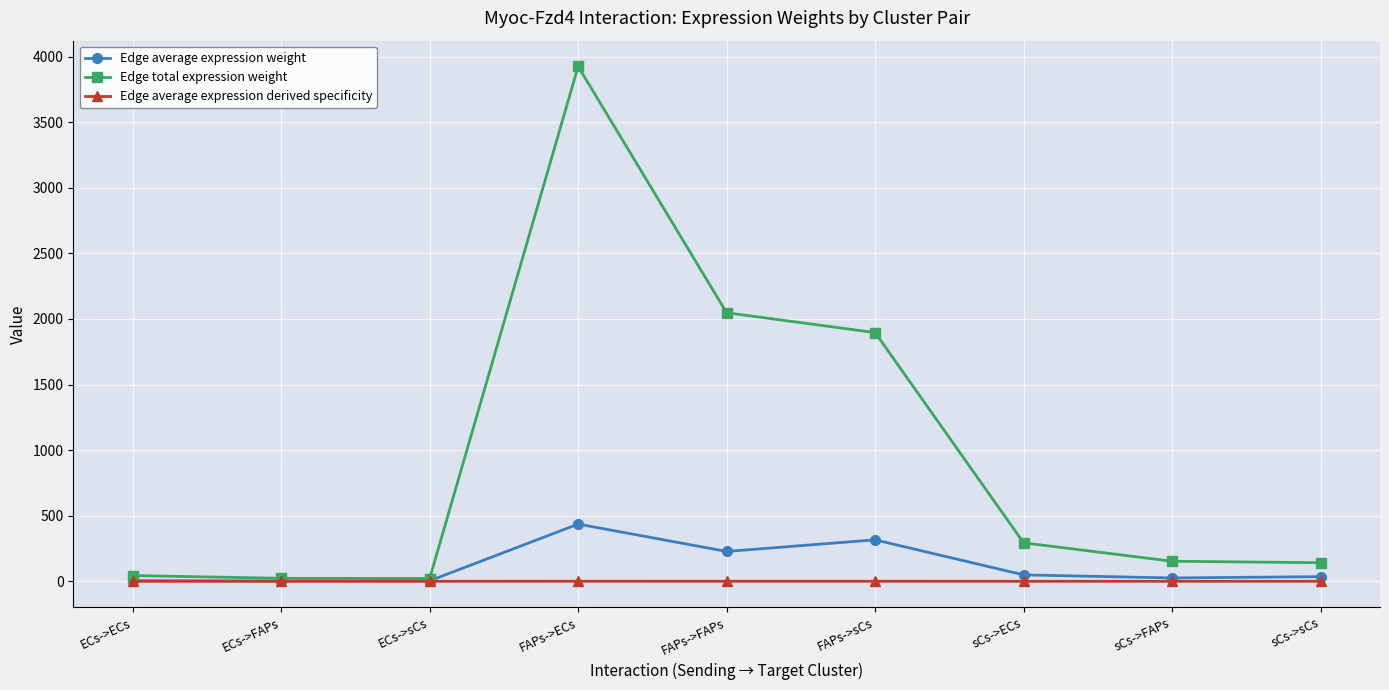

What is the label of the 8th point from the left?

sCs->FAPs